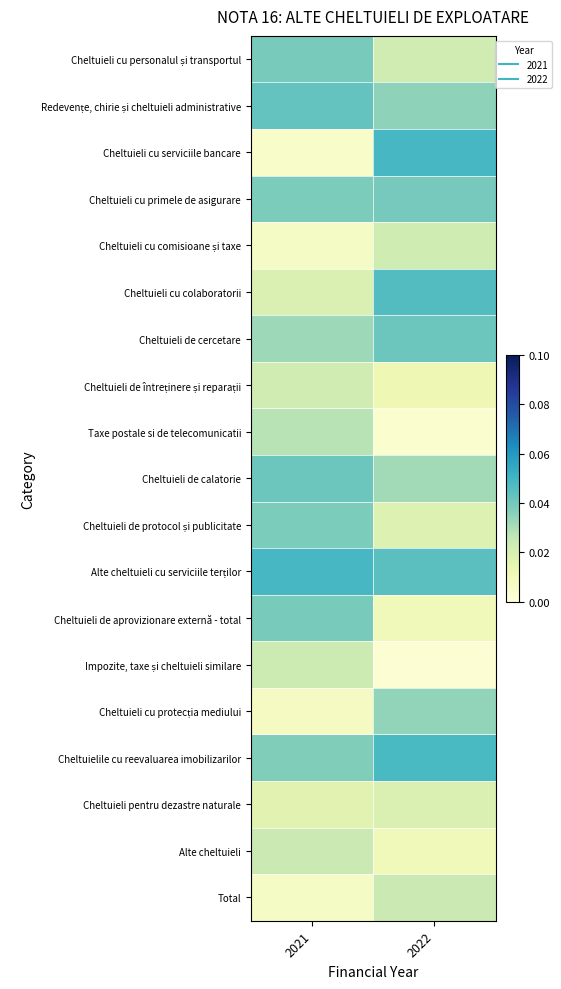

At how many categories does at least one series exceed 0?

2